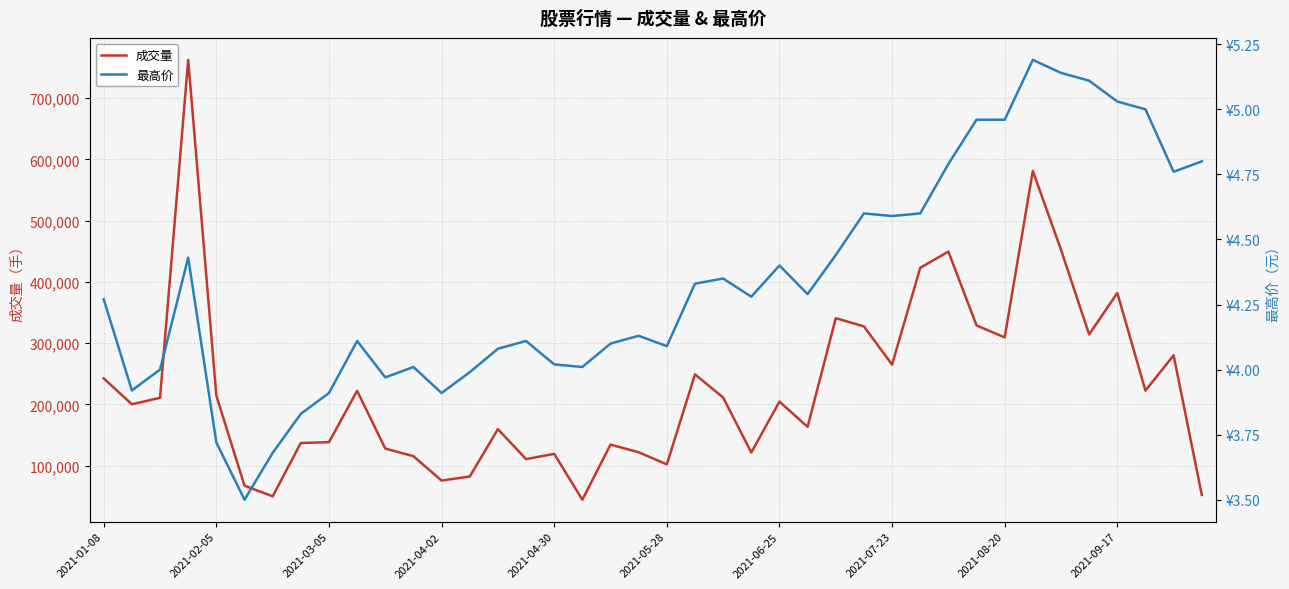

What is the difference between the second highest and minimum values in the 最高价 series?

1.6